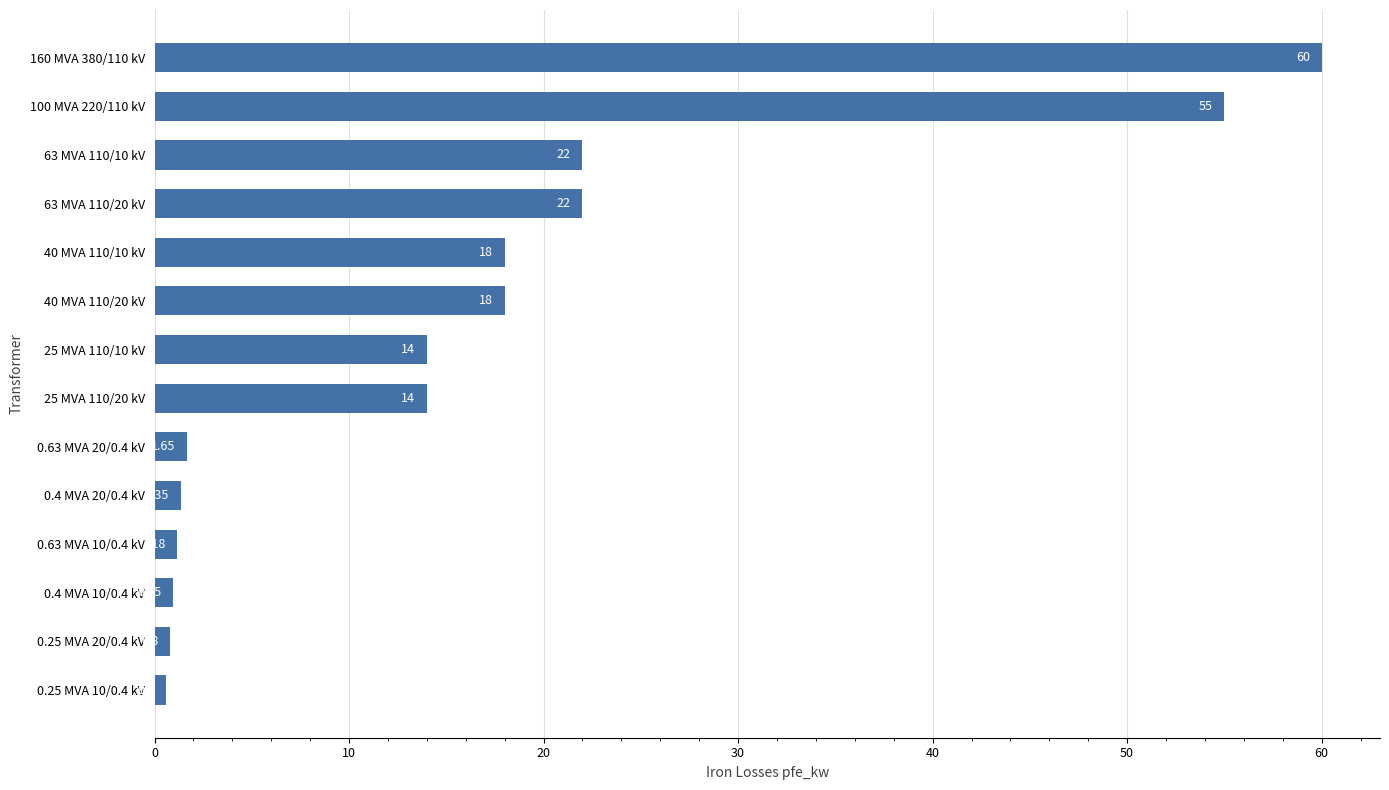

Which has a higher value, 160 MVA 380/110 kV or 0.63 MVA 20/0.4 kV?

160 MVA 380/110 kV